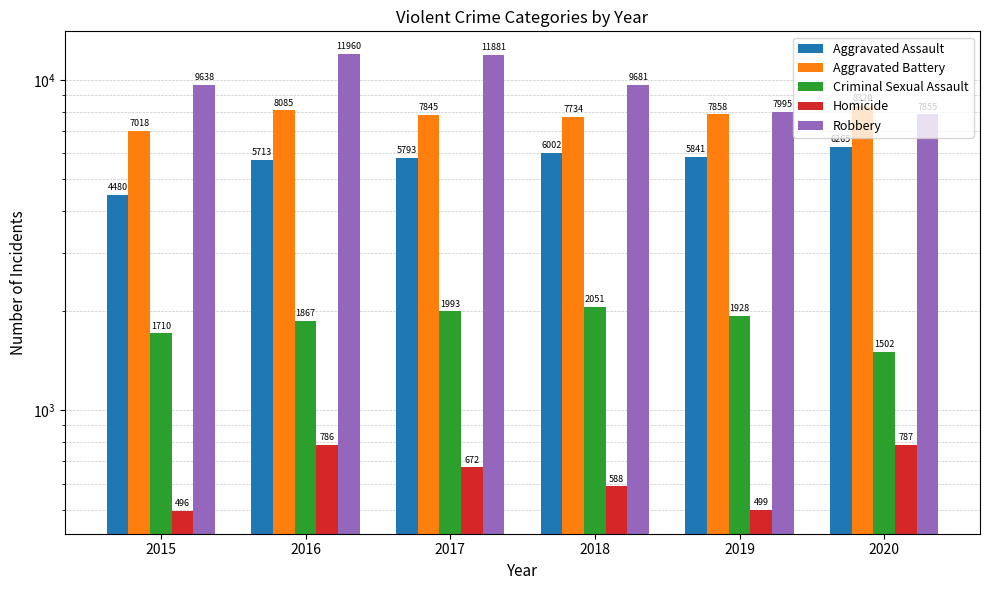

What value does the Aggravated Assault series have at 2020?

6265